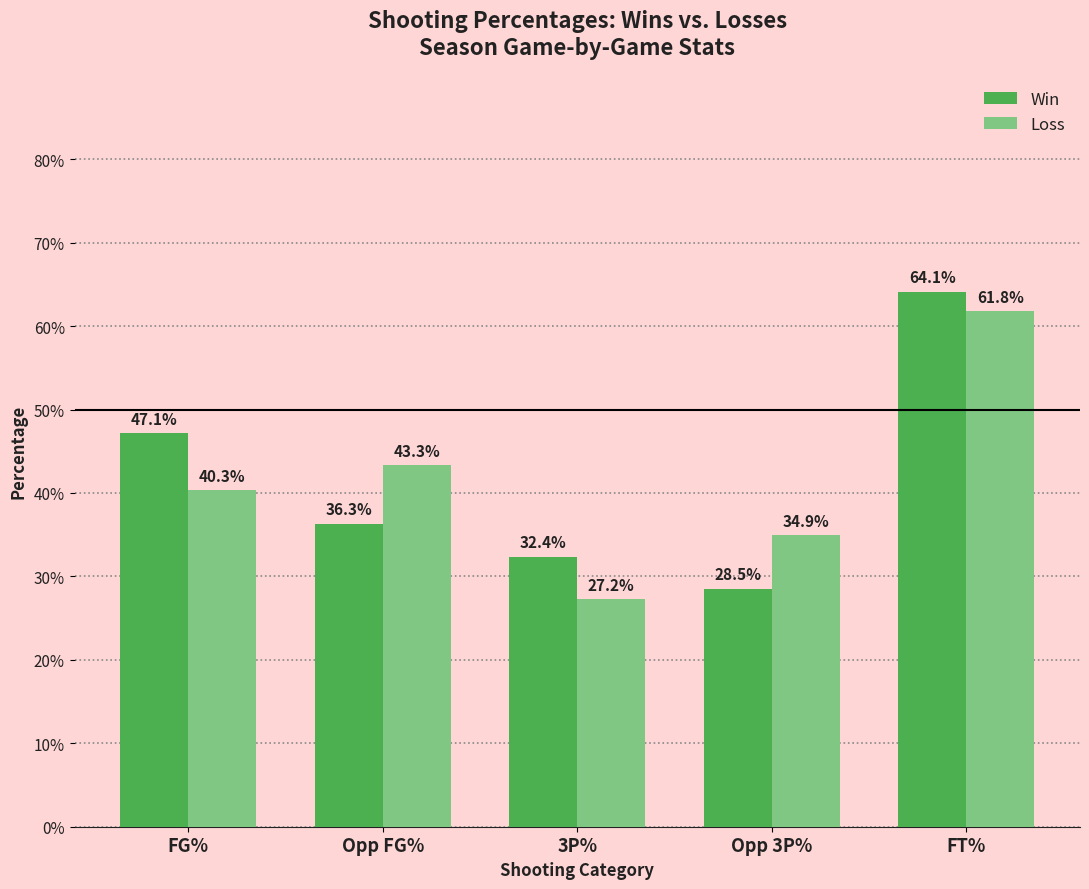

Are the bars horizontal?

No